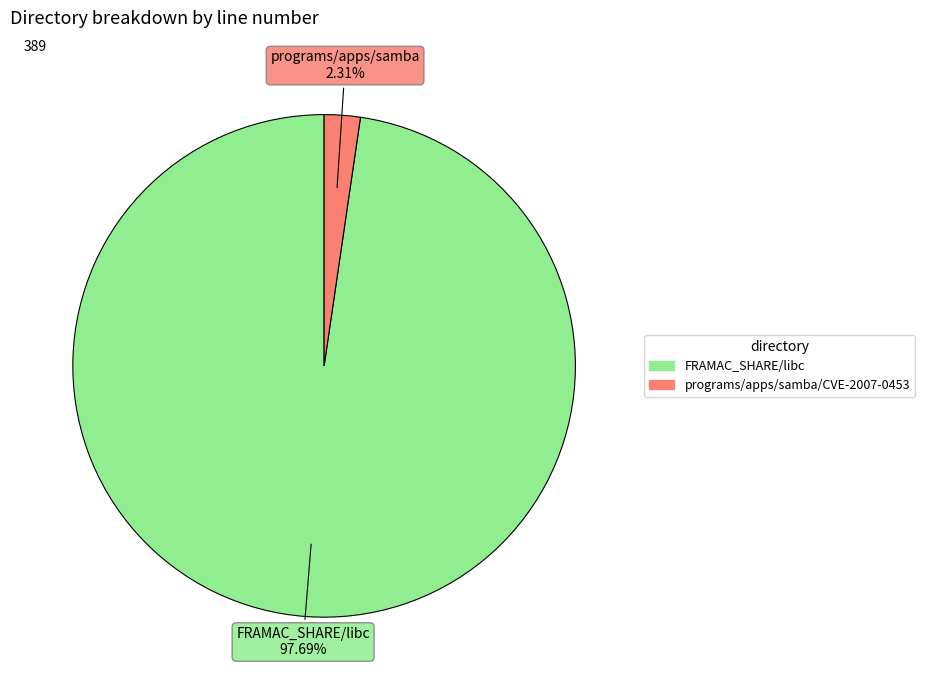

What is the largest slice in the pie chart?

FRAMAC_SHARE/libc